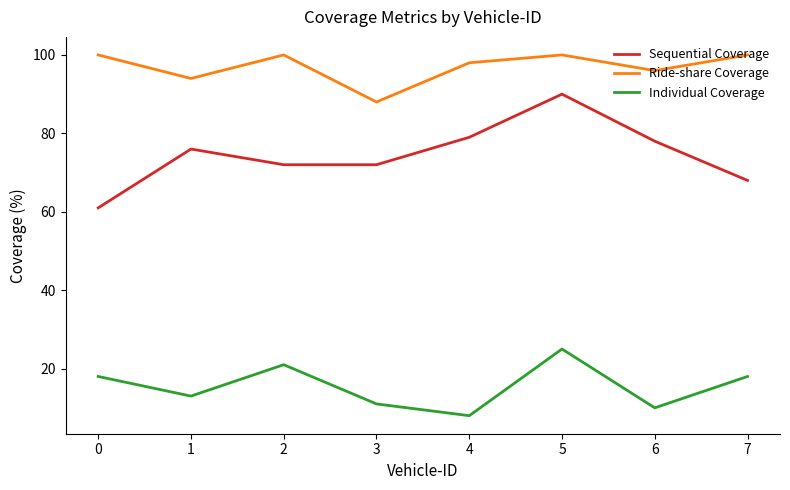

Reading left to right, what are all the values shown in this chart?

Sequential Coverage: 61	76	72	72	79	90	78	68
Ride-share Coverage: 100	94	100	88	98	100	96	100
Individual Coverage: 18	13	21	11	8	25	10	18